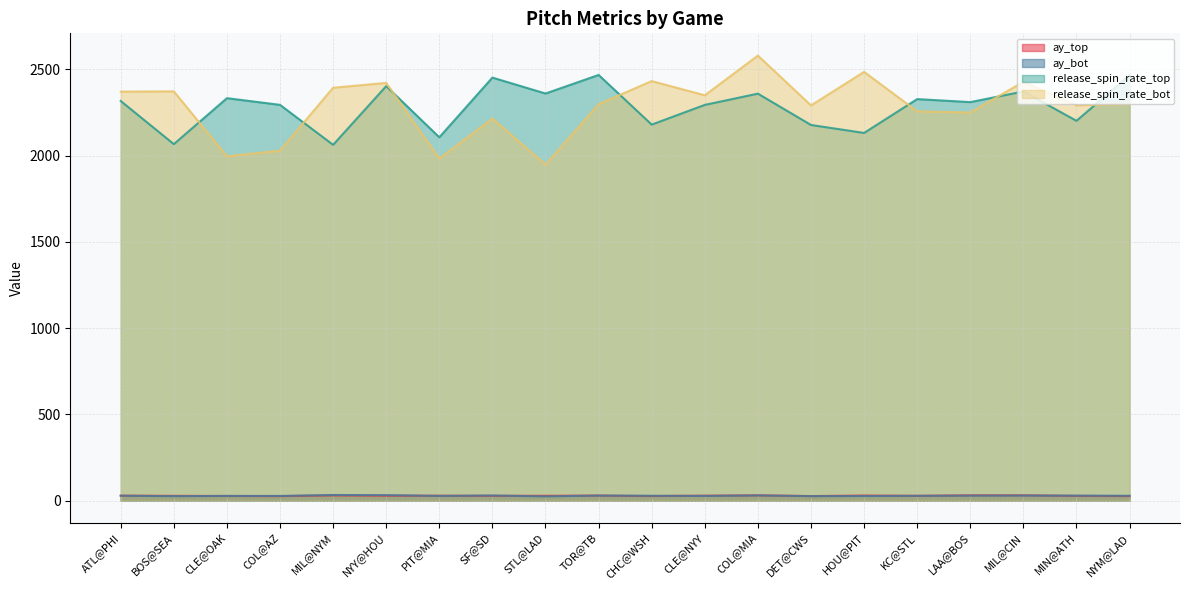

What is the minimum value for release_spin_rate_top?

2062.0